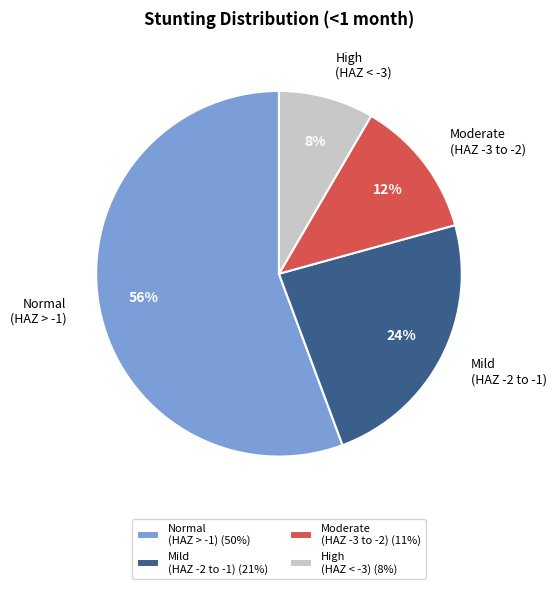

Is there any slice that represents more than half of the pie?

Yes